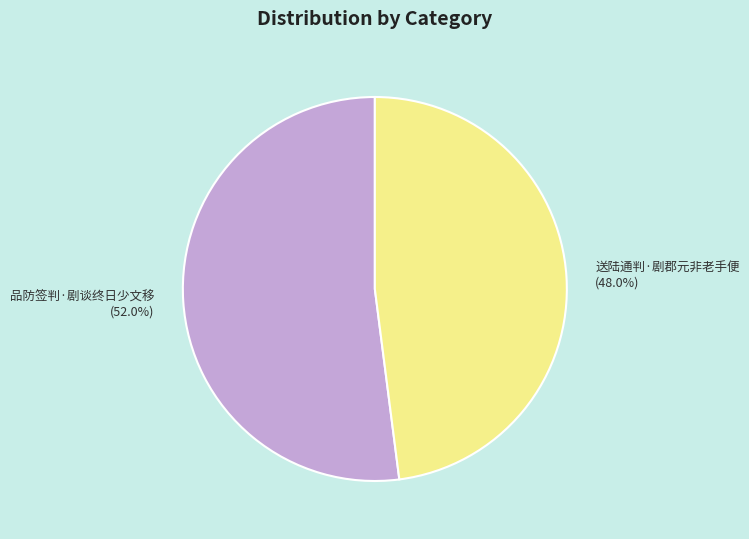

Does 送陆通判·剧郡元非老手便 represent more than half of the total?

No